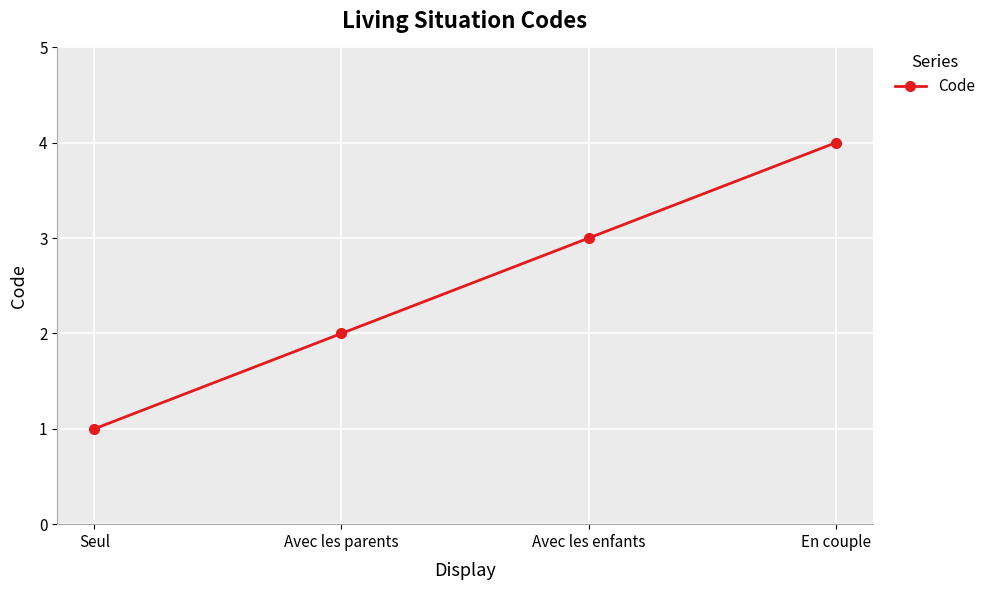

Does the chart display data point markers on the line(s)?

Yes